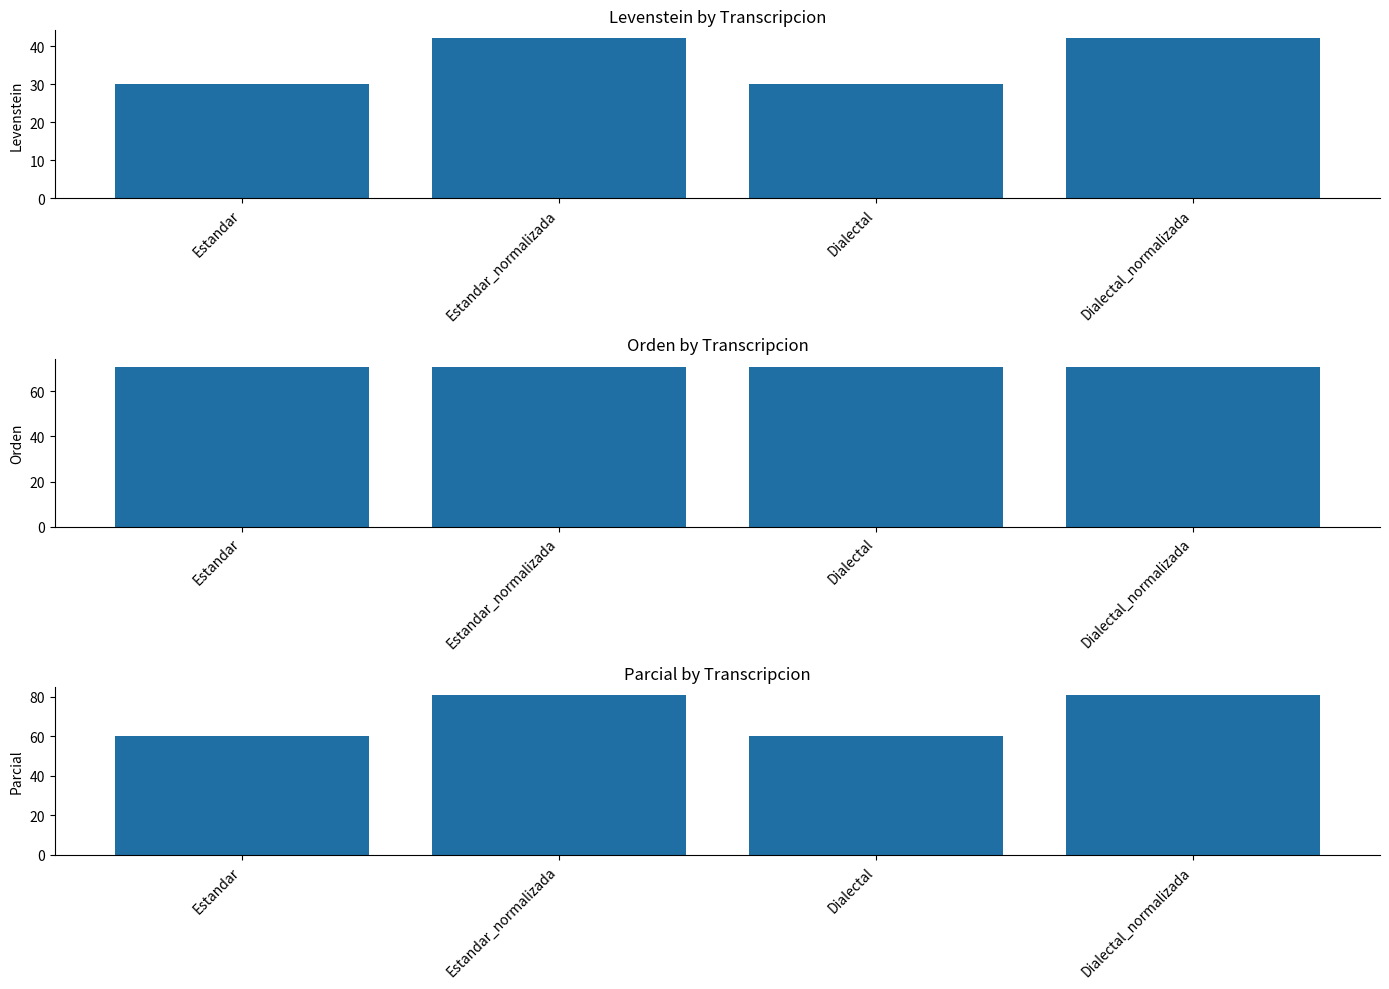

Which series has the largest range (max minus min)?

Parcial